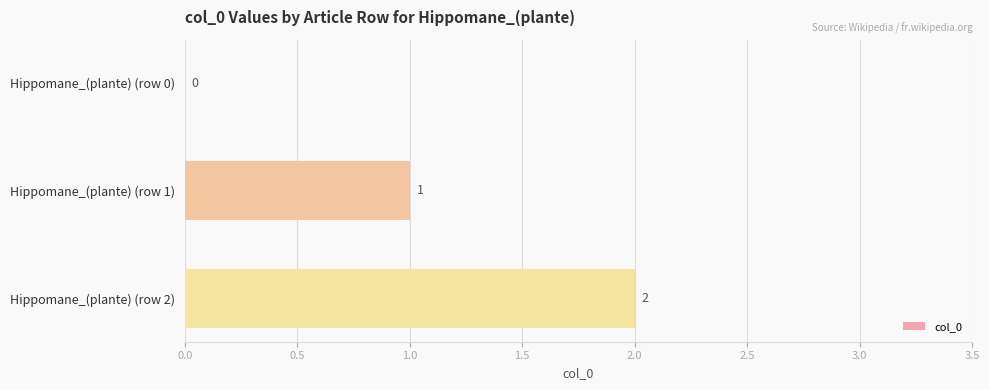

Are the bars horizontal?

Yes